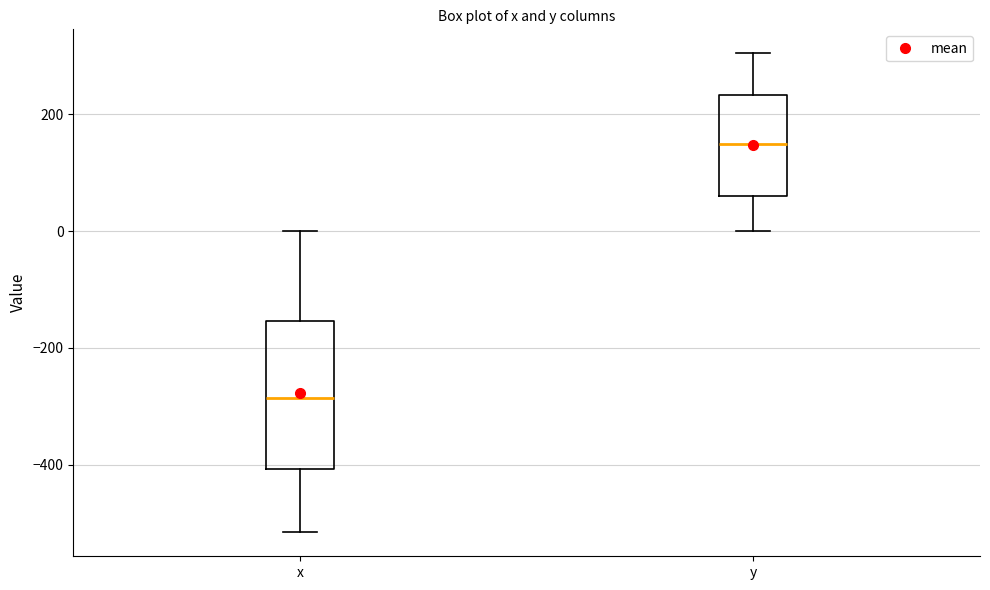

Reading left to right, transcribe this box plot: for each box, give where its median line is, the range the box spans, and where its two whiskers end, as read against the y-axis. The values are not printed on the chart, so give them approximately, as read against the axis.

x: median -280, box -400 to -160, whiskers -520 to 0
y: median 140, box 60 to 240, whiskers 0 to 300